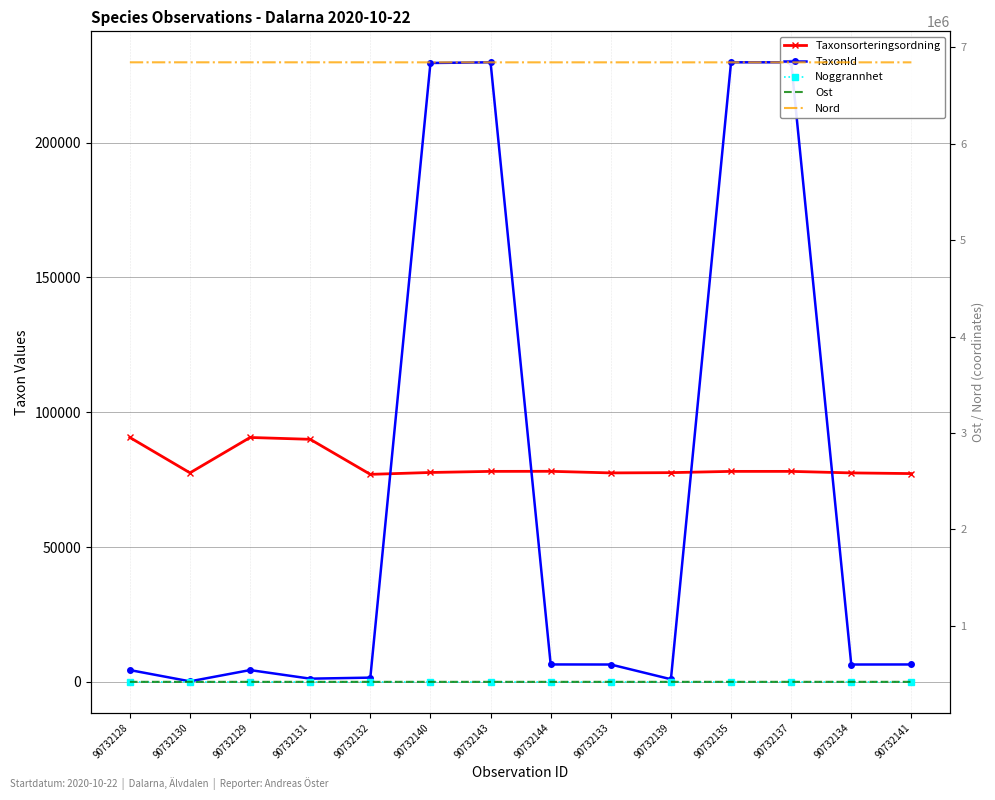

Reading left to right, transcribe all the data shown in this chart.

Taxonsorteringsordning: 90732128=90653	90732130=77528	90732129=90653	90732131=89967	90732132=76968	90732140=77665	90732143=78072	90732144=78098	90732133=77506	90732139=77605	90732135=78072	90732137=78072	90732134=77506	90732141=77258
TaxonId: 90732128=4364	90732130=184	90732129=4364	90732131=1179	90732132=1561	90732140=229569	90732143=229821	90732144=6453	90732133=6425	90732139=967	90732135=229821	90732137=229821	90732134=6425	90732141=6446
Noggrannhet: 90732128=5	90732130=5	90732129=5	90732131=5	90732132=5	90732140=5	90732143=5	90732144=5	90732133=5	90732139=5	90732135=5	90732137=5	90732134=5	90732141=5
Ost: 90732128=417584	90732130=417604	90732129=417608	90732131=417605	90732132=417605	90732140=417618	90732143=417594	90732144=417599	90732133=417643	90732139=417618	90732135=417676	90732137=417685	90732134=417676	90732141=417616
Nord: 90732128=6845676	90732130=6845731	90732129=6845700	90732131=6845728	90732132=6845728	90732140=6845348	90732143=6845380	90732144=6845458	90732133=6845496	90732139=6845344	90732135=6845442	90732137=6845315	90732134=6845442	90732141=6845354